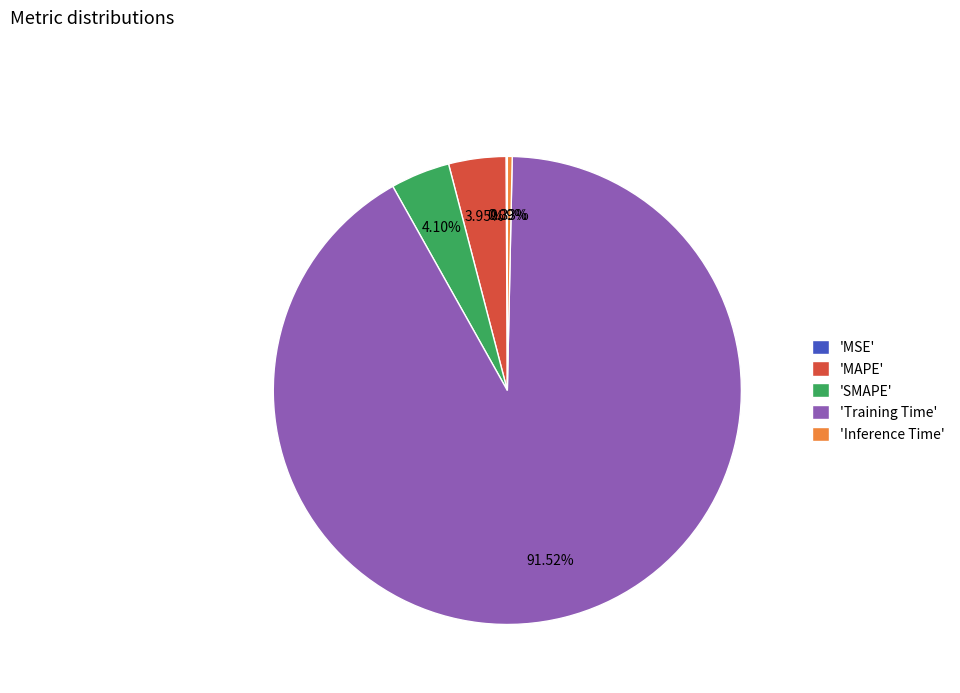

What is the largest slice in the pie chart?

'Training Time'